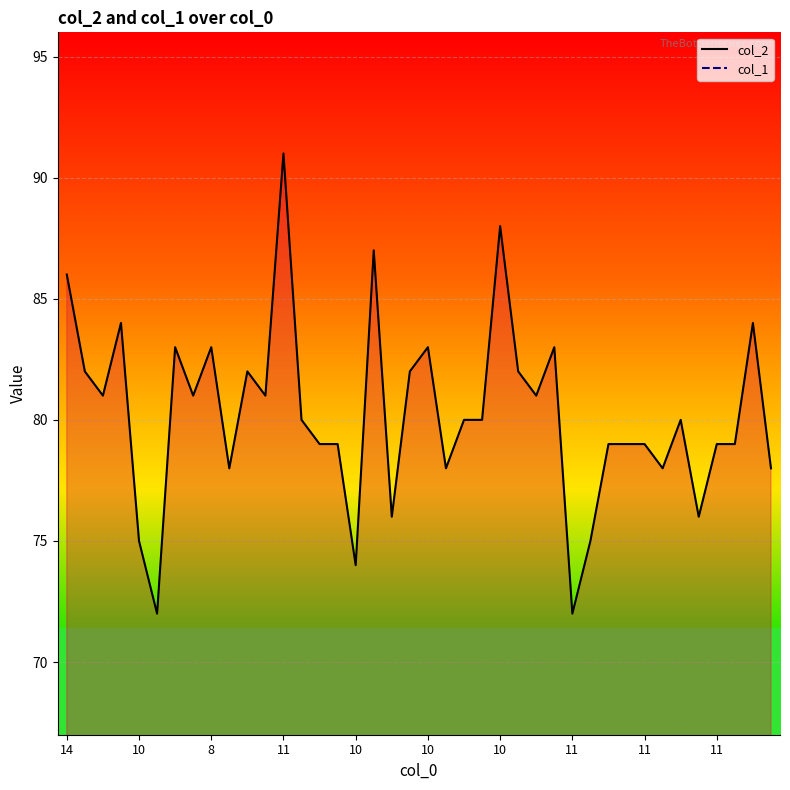

Rank the series at 14 from highest to lowest value.

col_2, col_1